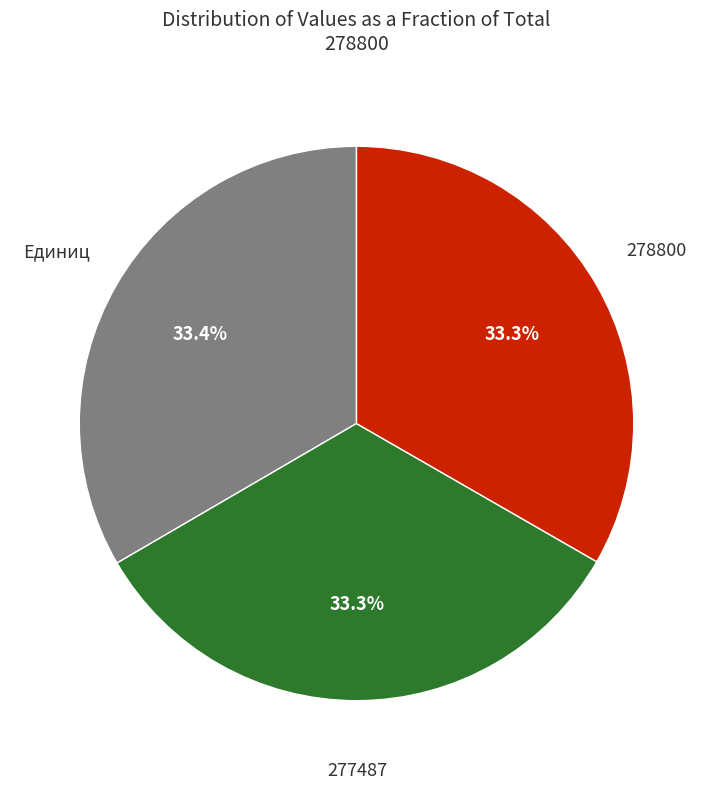

Does any single category account for the majority?

No